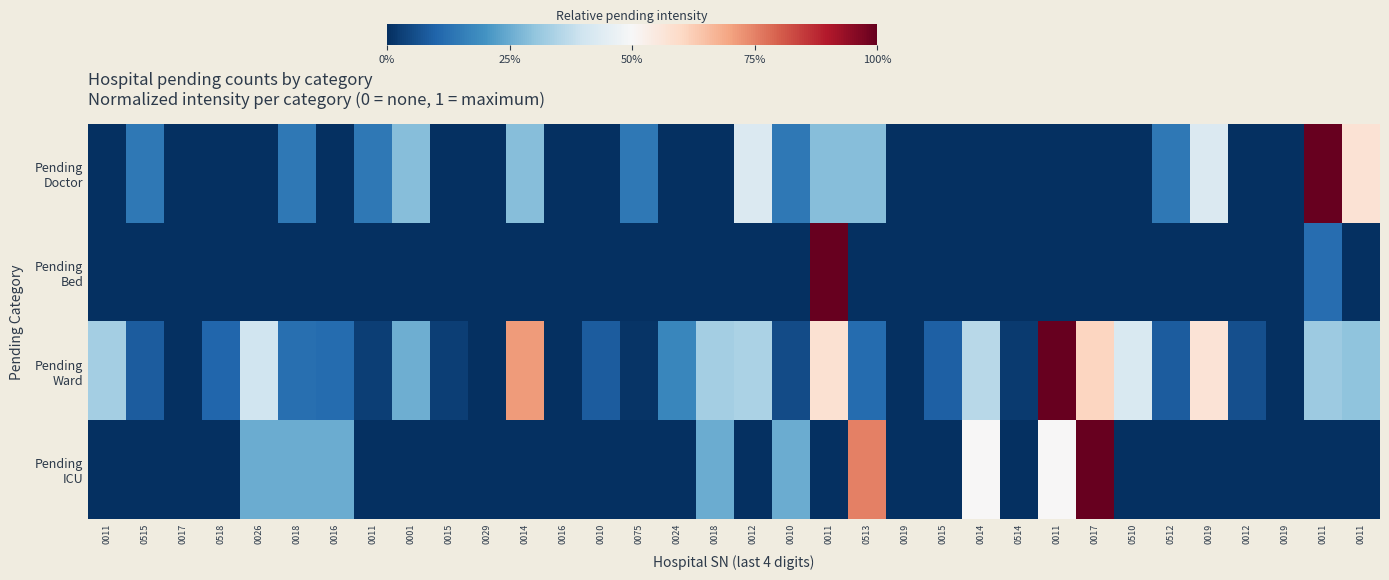

Which series has the largest total across all categories?

Pending Ward